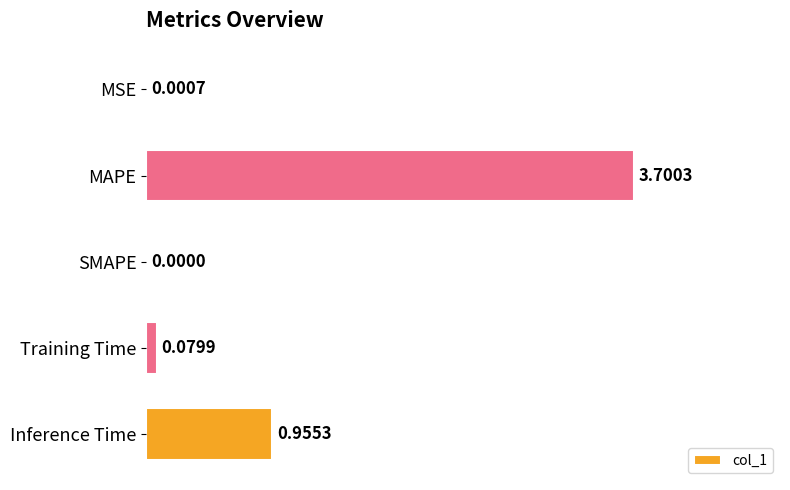

Count the number of categories in the chart.

5